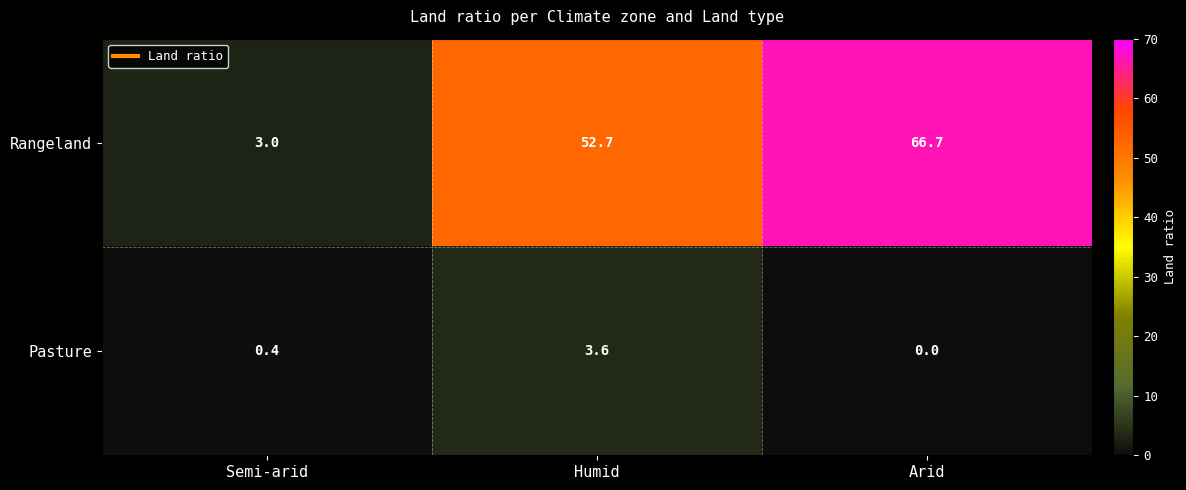

Rank the series at Semi-arid from highest to lowest value.

Rangeland, Pasture